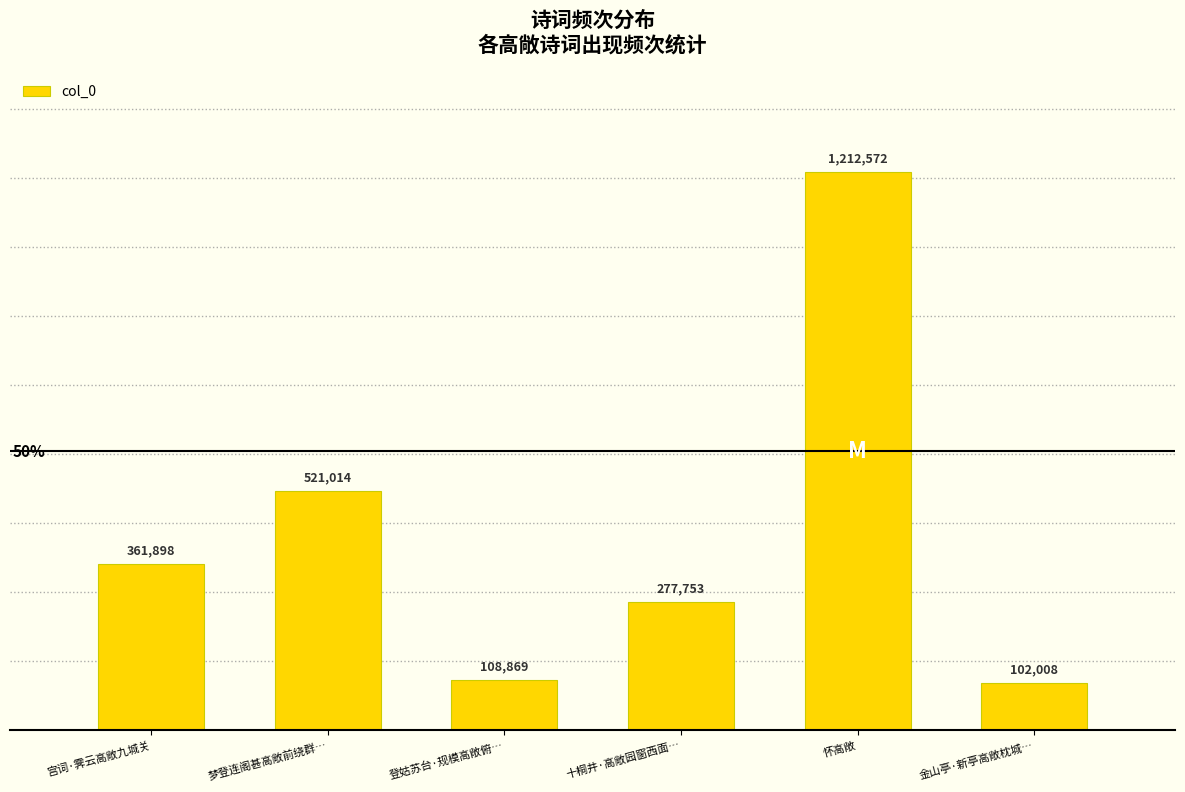

At which label is the value closest to 657290?

梦登连阁甚高敞前绕群…